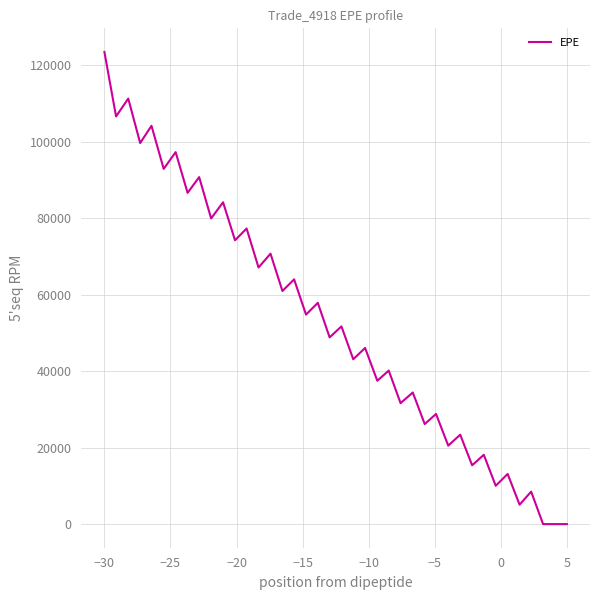

How many lines are shown in the chart?

1